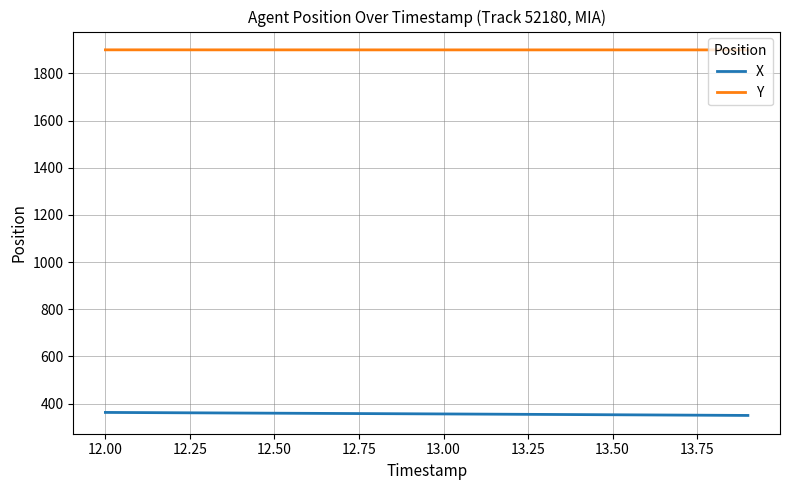

Which series has the largest total across all categories?

Y